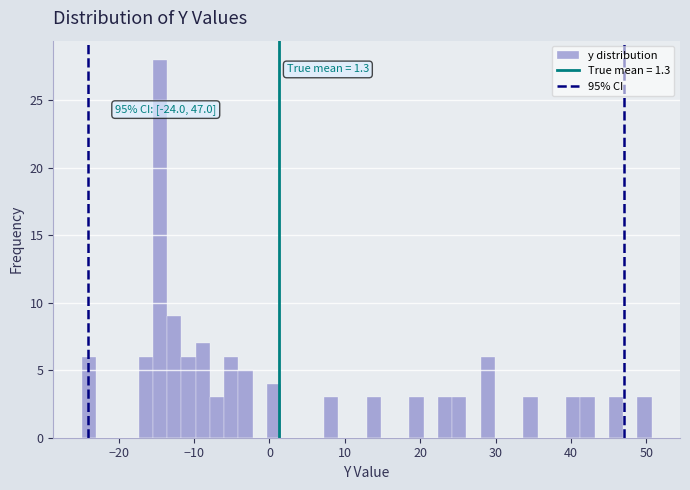

Around what value on the x-axis is the tallest bar? Give the approximate position of its centre, as read against the axis.

-15